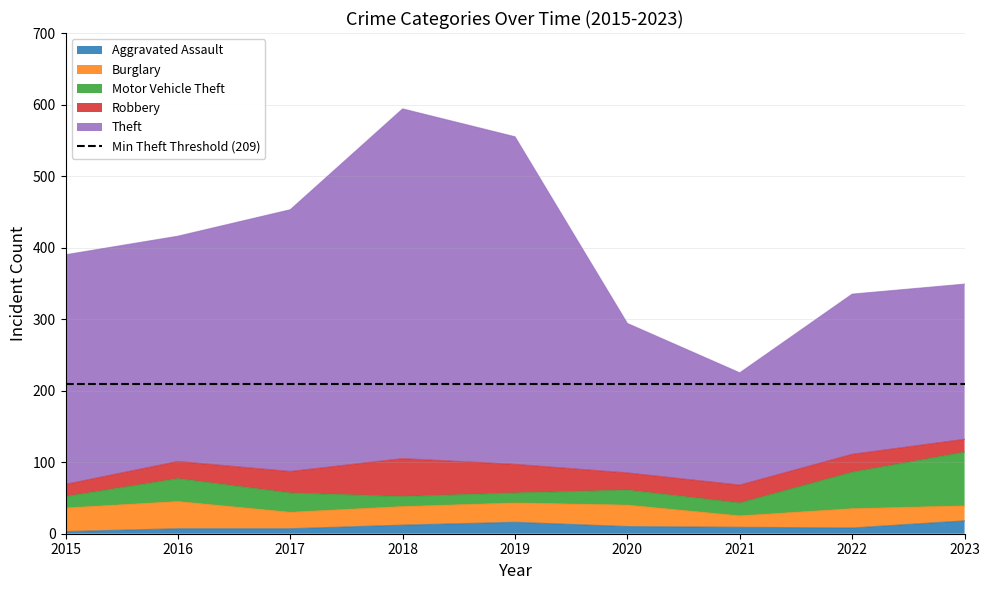

What is the value of the Theft point at the 5th from the left?

458